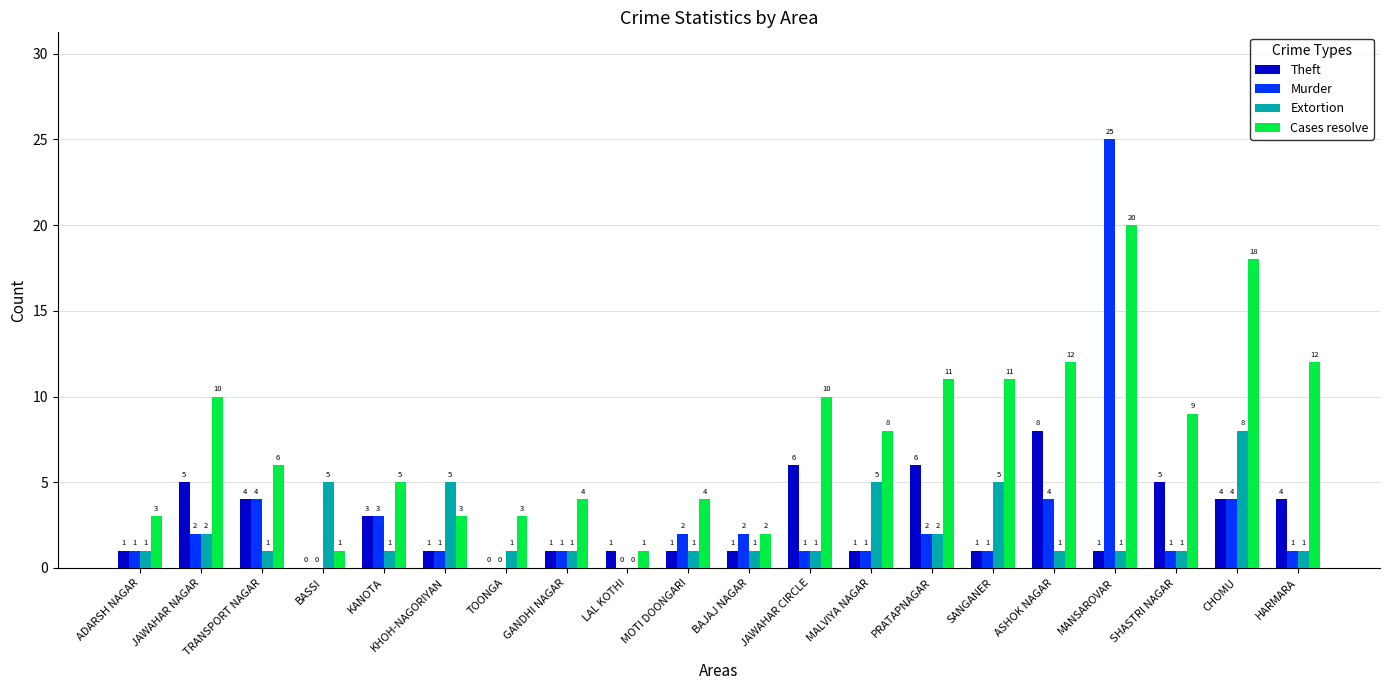

What is the average value of the Murder series?

3